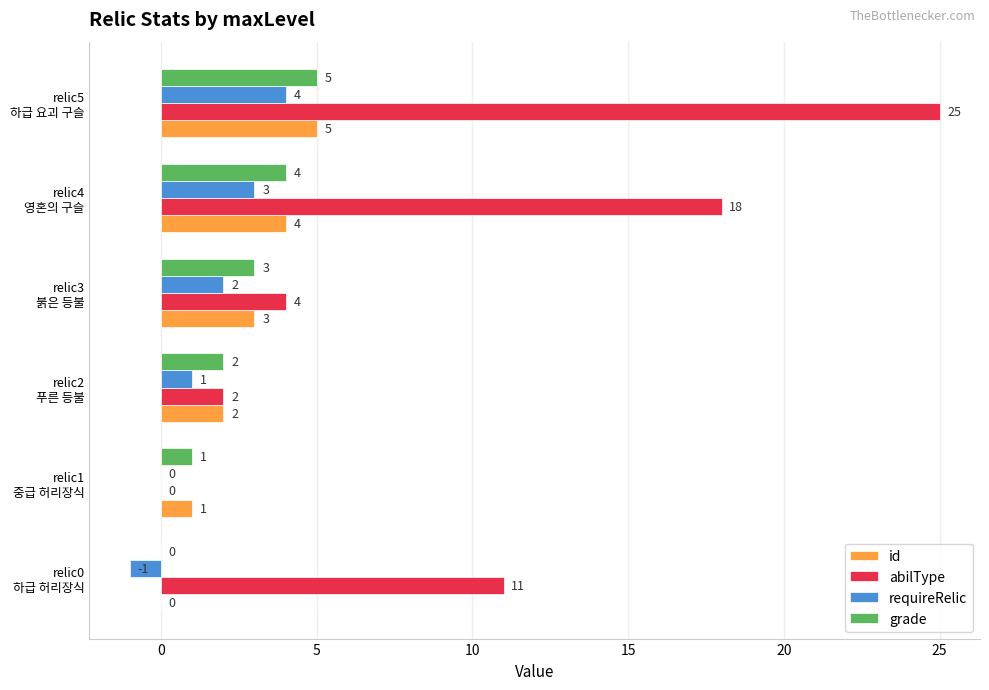

Which series has the largest total across all categories?

abilType